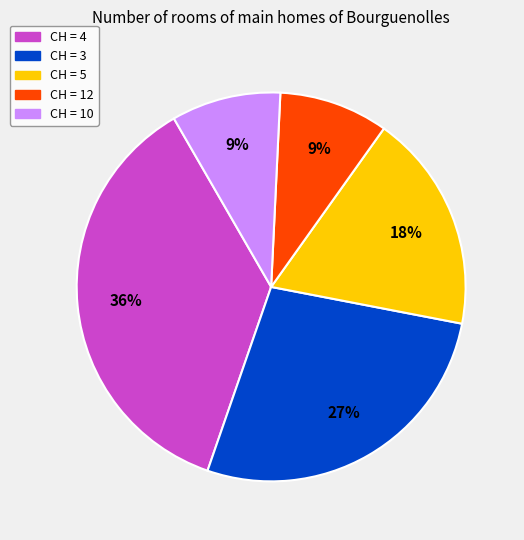

Is there any slice that represents more than half of the pie?

No